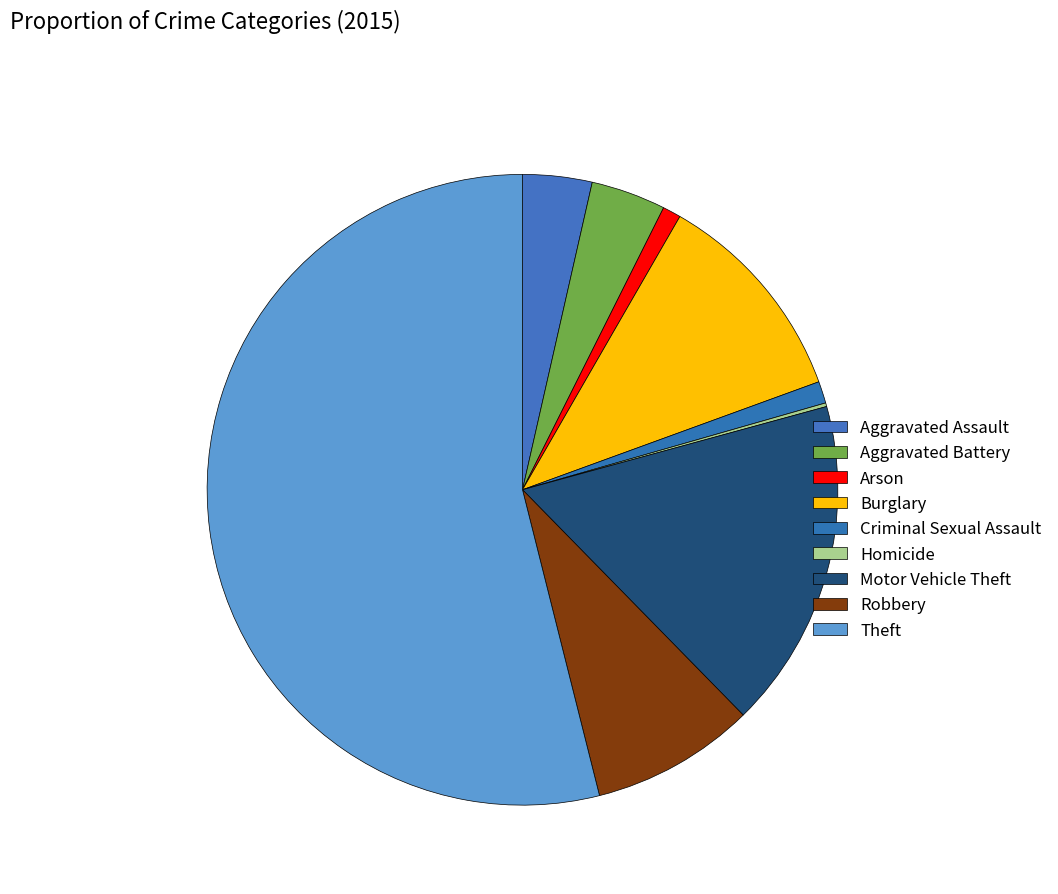

What percentage is the Arson slice, to the nearest percent?

1%